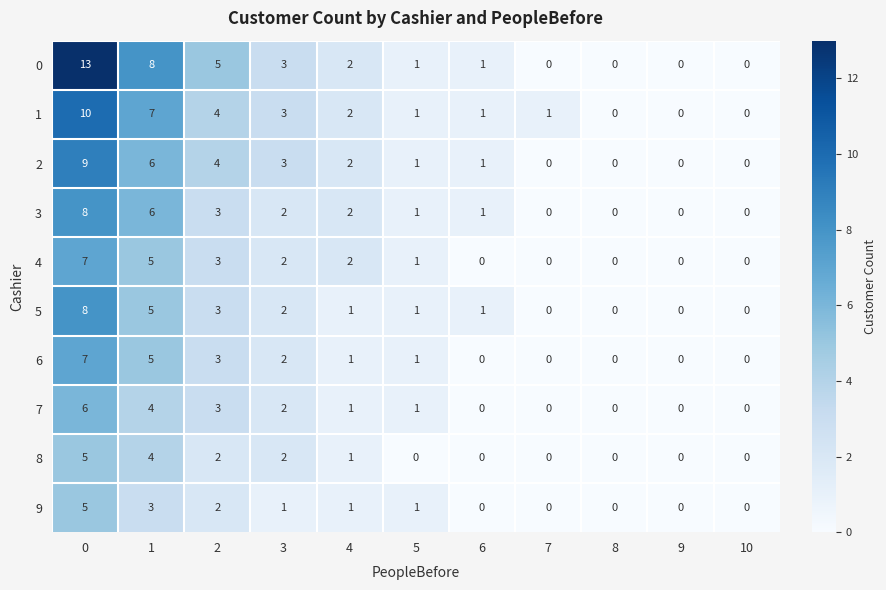

How many 7 values are between 0 and 3?

9